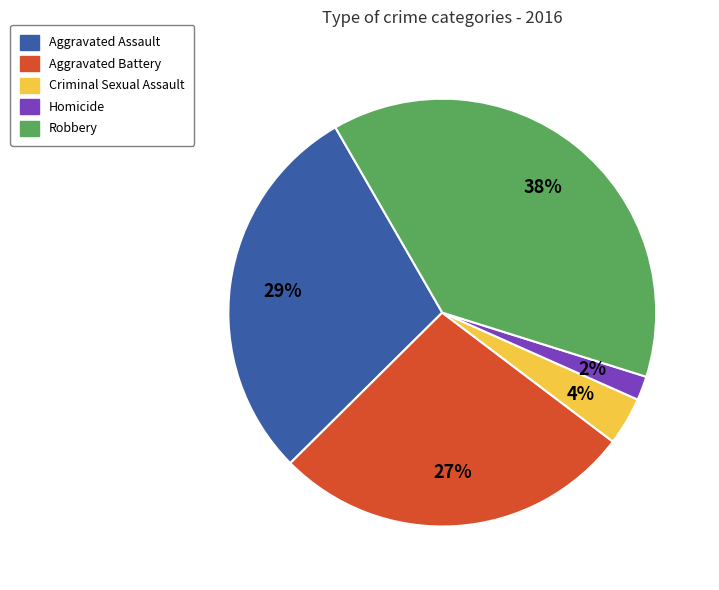

Is the sum of Aggravated Battery and Aggravated Assault greater than half?

Yes